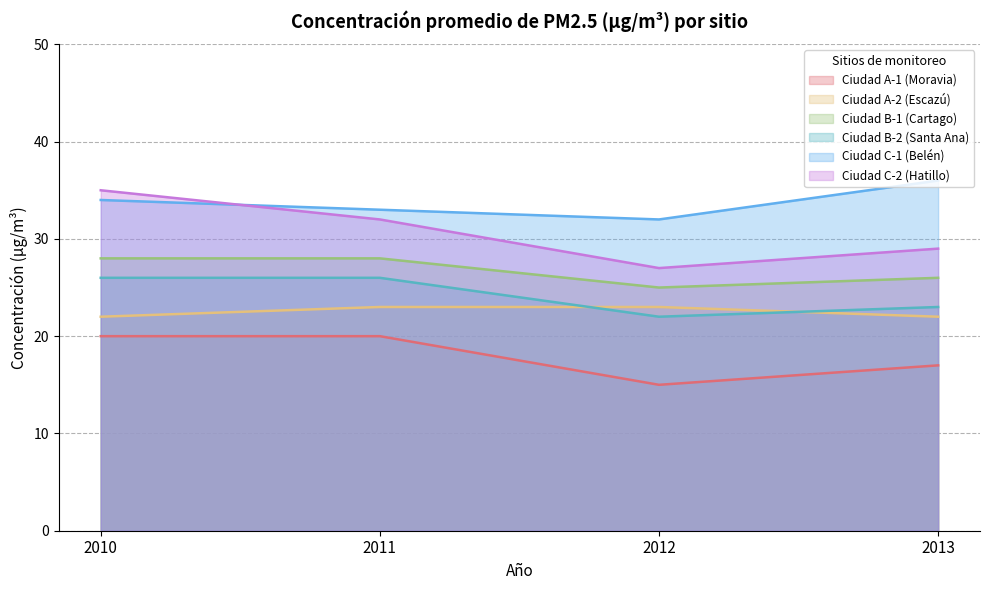

List the labels in order of Ciudad C-1 (Belén) value, smallest first.

2012, 2011, 2010, 2013